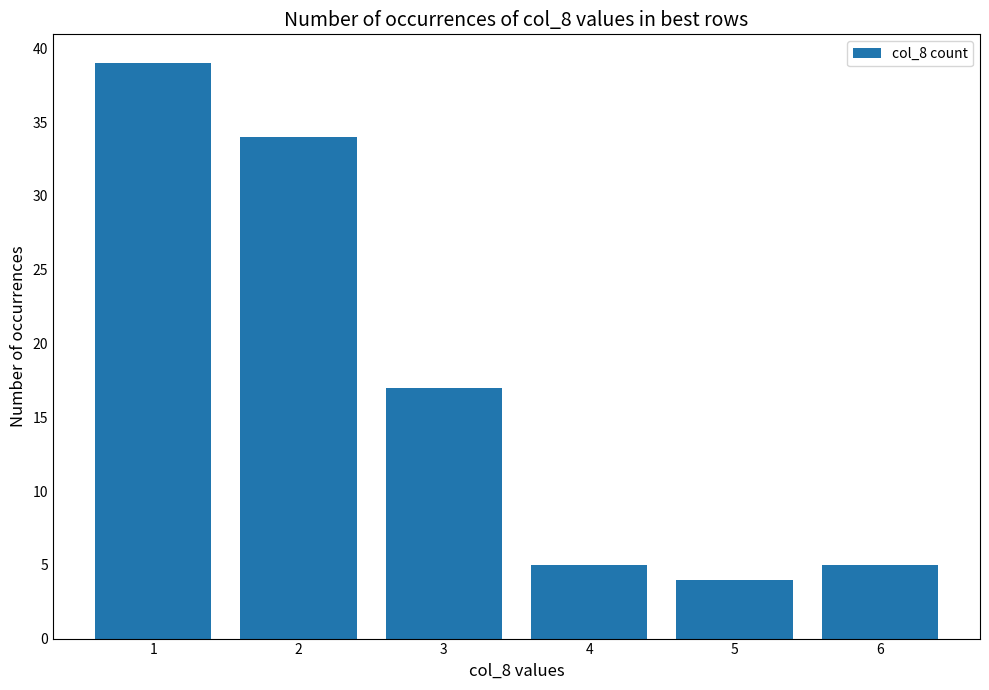

What is the value of the 1st bar from the left?

39